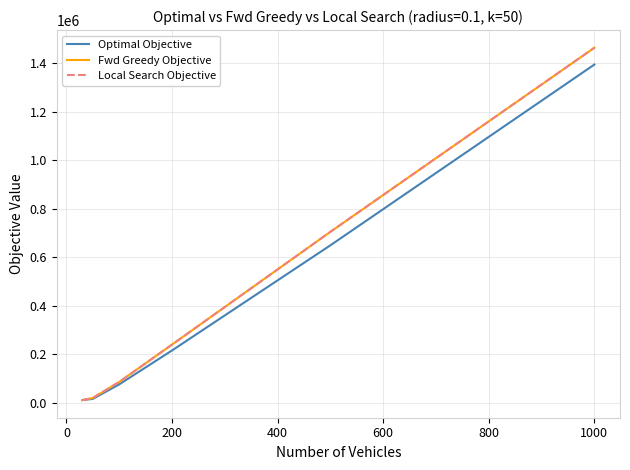

What is the maximum value for Fwd Greedy Objective?

1462963